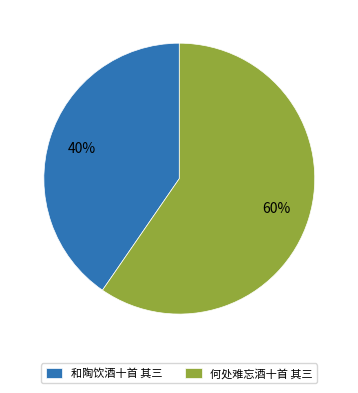

What is the largest slice in the pie chart?

何处难忘酒十首 其三